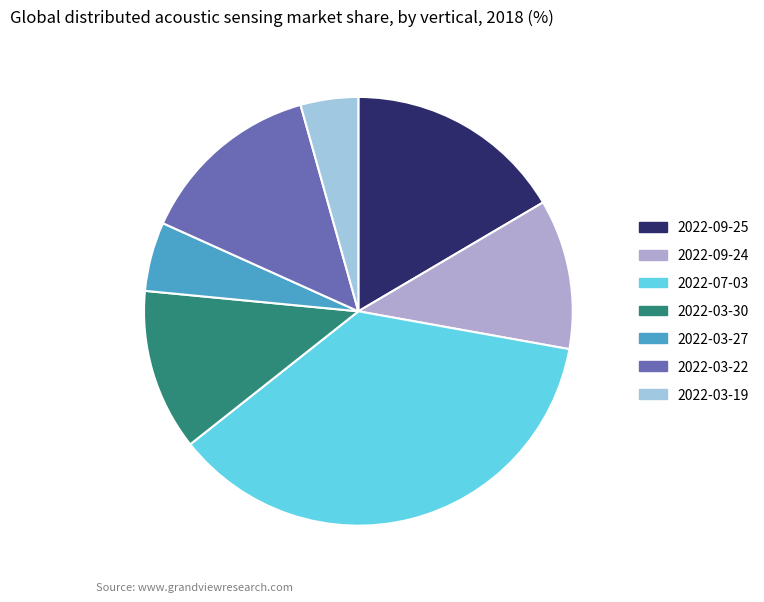

Is it true that 2022-09-25 is 17% of the pie?

True